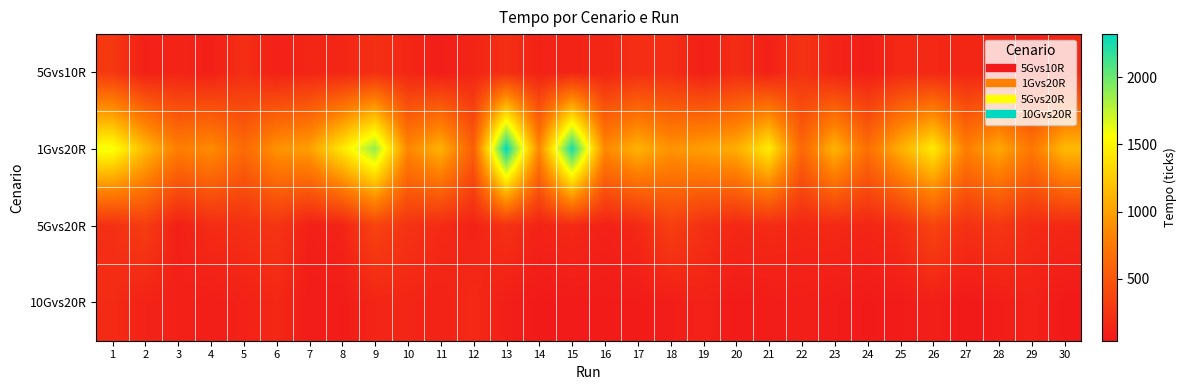

Reading left to right, what are all the values shown in this chart?

5Gvs10R: 1=276	2=96	3=125	4=91	5=199	6=98	7=135	8=142	9=204	10=144	11=75	12=128	13=206	14=110	15=127	16=138	17=195	18=192	19=90	20=185	21=100	22=234	23=124	24=80	25=161	26=156	27=136	28=136	29=86	30=149
1Gvs20R: 1=1593	2=1154	3=787	4=877	5=645	6=920	7=994	8=1421	9=1876	10=842	11=1109	12=565	13=2319	14=849	15=2248	16=854	17=1109	18=923	19=992	20=1076	21=1453	22=619	23=1118	24=680	25=1089	26=1438	27=789	28=1048	29=743	30=1153
5Gvs20R: 1=207	2=309	3=90	4=181	5=205	6=251	7=90	8=121	9=354	10=235	11=171	12=117	13=222	14=114	15=166	16=101	17=159	18=327	19=213	20=151	21=171	22=149	23=163	24=135	25=188	26=362	27=217	28=261	29=177	30=150
10Gvs20R: 1=174	2=113	3=99	4=78	5=105	6=149	7=67	8=63	9=132	10=136	11=112	12=165	13=84	14=49	15=57	16=61	17=60	18=73	19=111	20=57	21=69	22=86	23=64	24=52	25=61	26=90	27=41	28=71	29=108	30=49